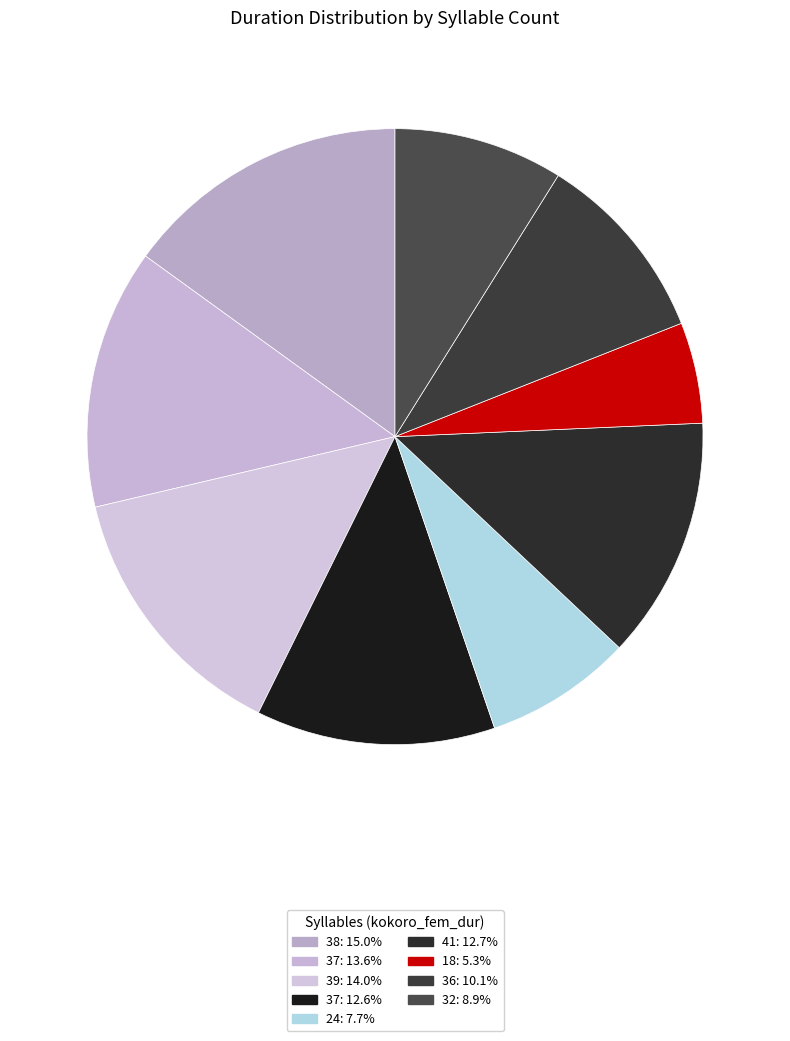

Count the number of slices in the pie.

9